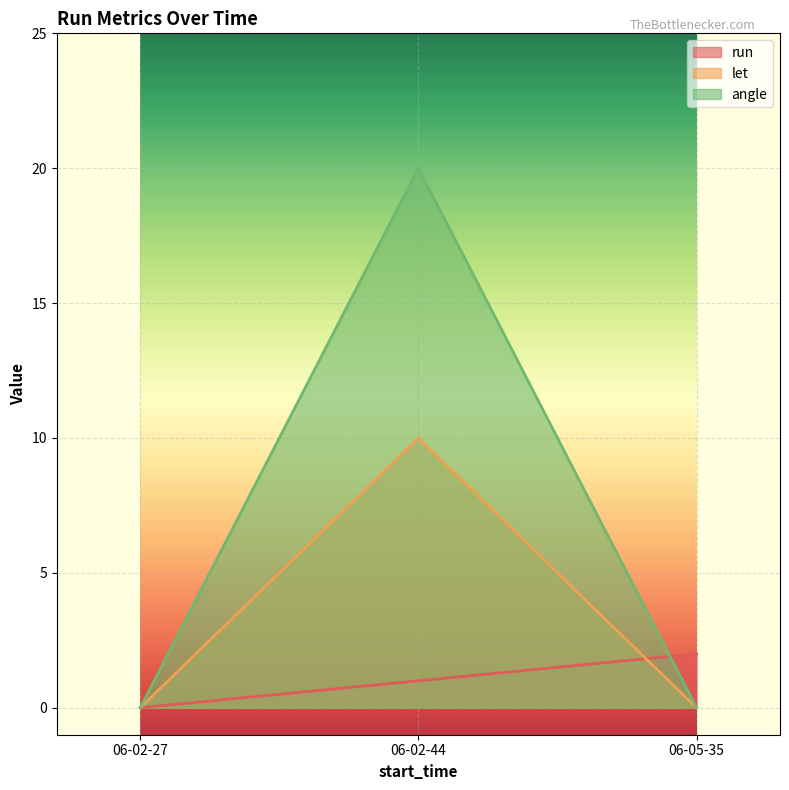

At which label does angle reach its minimum?

06-02-27